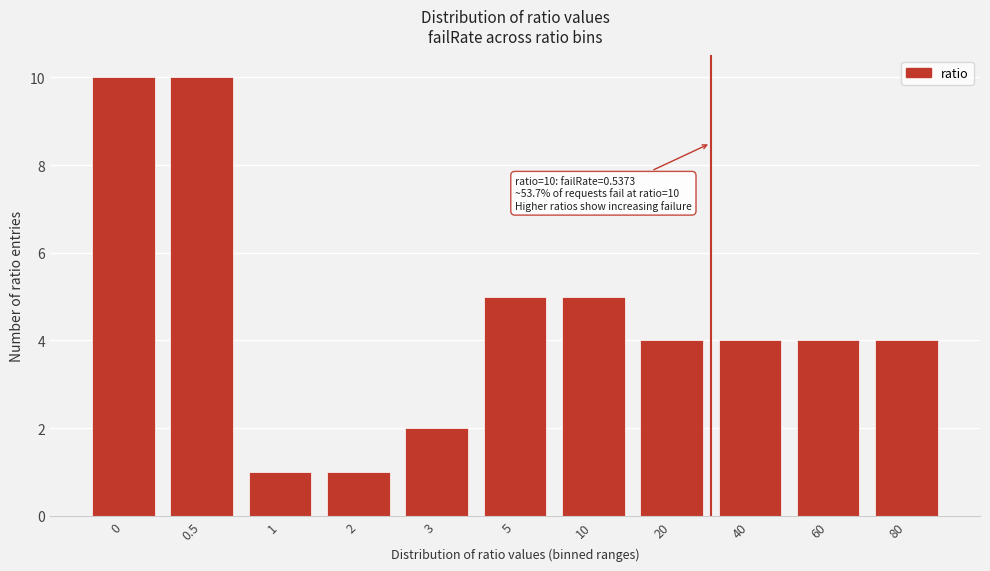

Reading right to left, extract all data points from this chart.

4	4	4	4	5	5	2	1	1	10	10